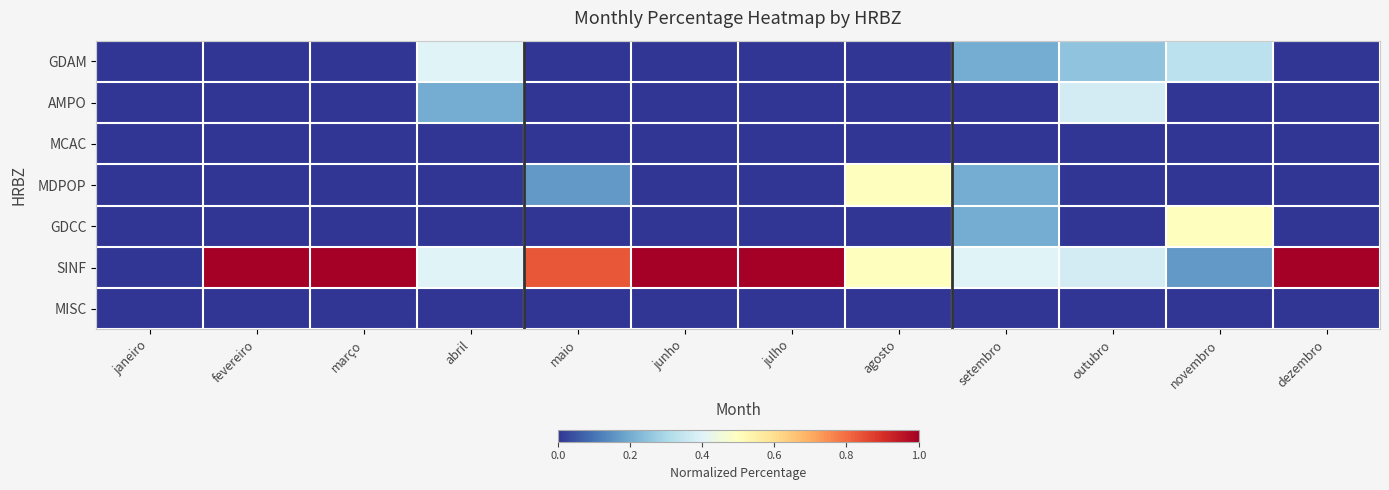

Reading right to left, list all the values displayed in this chart.

GDAM: dezembro=0.0	novembro=0.3	outubro=0.2	setembro=0.2	agosto=0.0	julho=0.0	junho=0.0	maio=0.0	abril=0.4	março=0.0	fevereiro=0.0	janeiro=0.0
AMPO: dezembro=0.0	novembro=0.0	outubro=0.4	setembro=0.0	agosto=0.0	julho=0.0	junho=0.0	maio=0.0	abril=0.2	março=0.0	fevereiro=0.0	janeiro=0.0
MCAC: dezembro=0.0	novembro=0.0	outubro=0.0	setembro=0.0	agosto=0.0	julho=0.0	junho=0.0	maio=0.0	abril=0.0	março=0.0	fevereiro=0.0	janeiro=0.0
MDPOP: dezembro=0.0	novembro=0.0	outubro=0.0	setembro=0.2	agosto=0.5	julho=0.0	junho=0.0	maio=0.2	abril=0.0	março=0.0	fevereiro=0.0	janeiro=0.0
GDCC: dezembro=0.0	novembro=0.5	outubro=0.0	setembro=0.2	agosto=0.0	julho=0.0	junho=0.0	maio=0.0	abril=0.0	março=0.0	fevereiro=0.0	janeiro=0.0
SINF: dezembro=1.0	novembro=0.2	outubro=0.4	setembro=0.4	agosto=0.5	julho=1.0	junho=1.0	maio=0.8	abril=0.4	março=1.0	fevereiro=1.0	janeiro=0.0
MISC: dezembro=0.0	novembro=0.0	outubro=0.0	setembro=0.0	agosto=0.0	julho=0.0	junho=0.0	maio=0.0	abril=0.0	março=0.0	fevereiro=0.0	janeiro=0.0